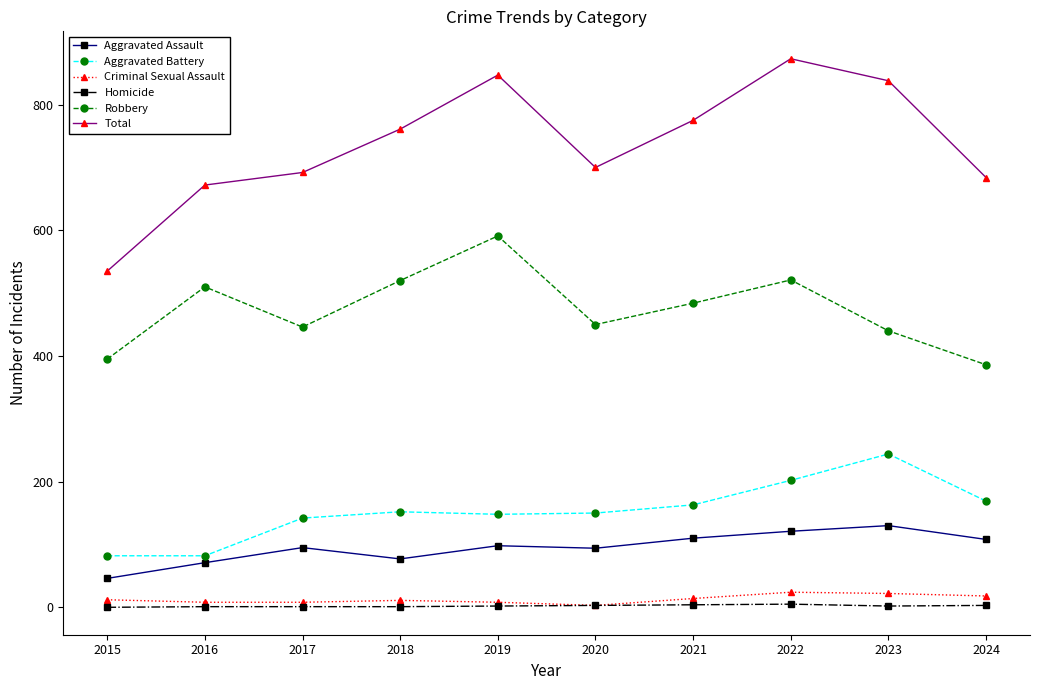

Is the value of Total at 2015 greater than the value of Homicide at 2024?

Yes